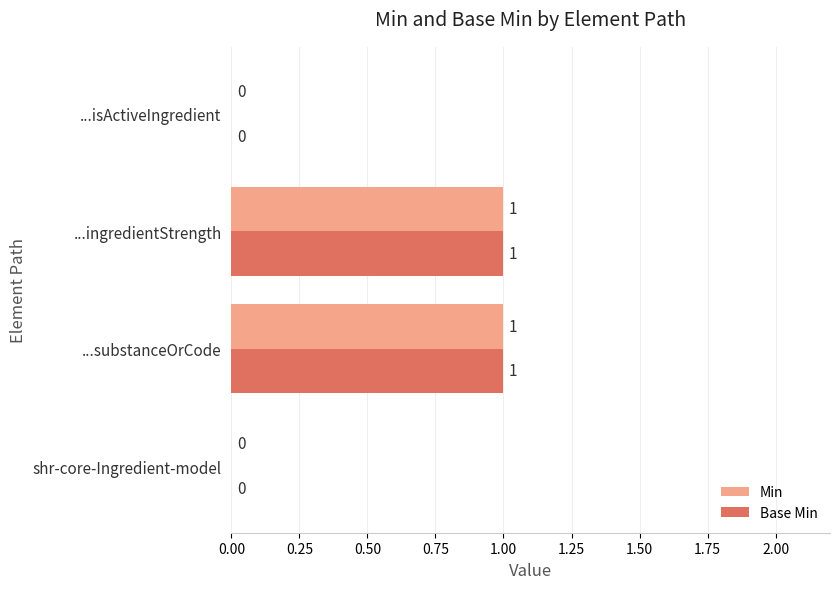

True or false: Base Min has a value of 0 at ...isActiveIngredient.

True